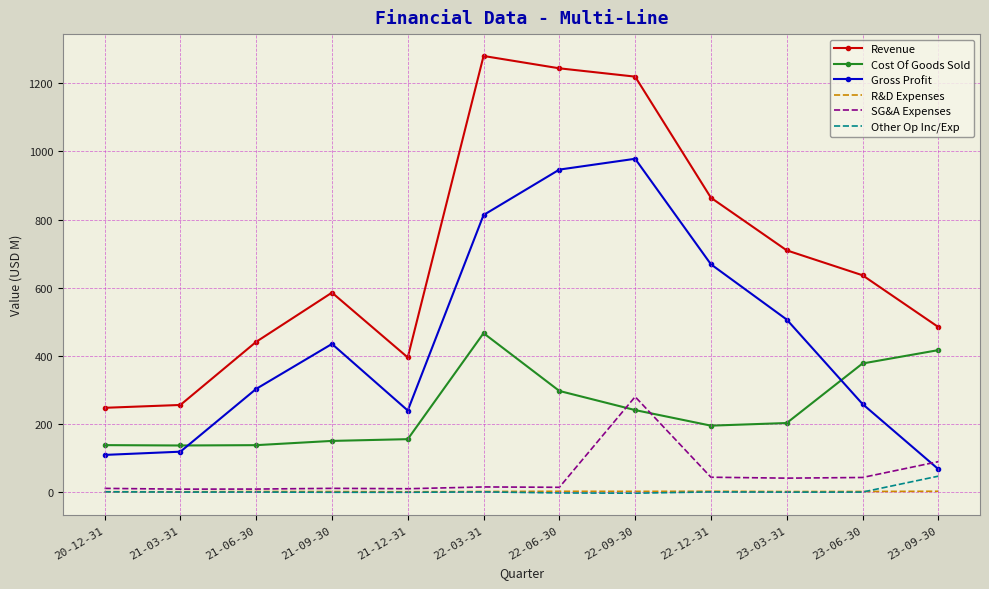

Which series has the largest total across all categories?

Revenue